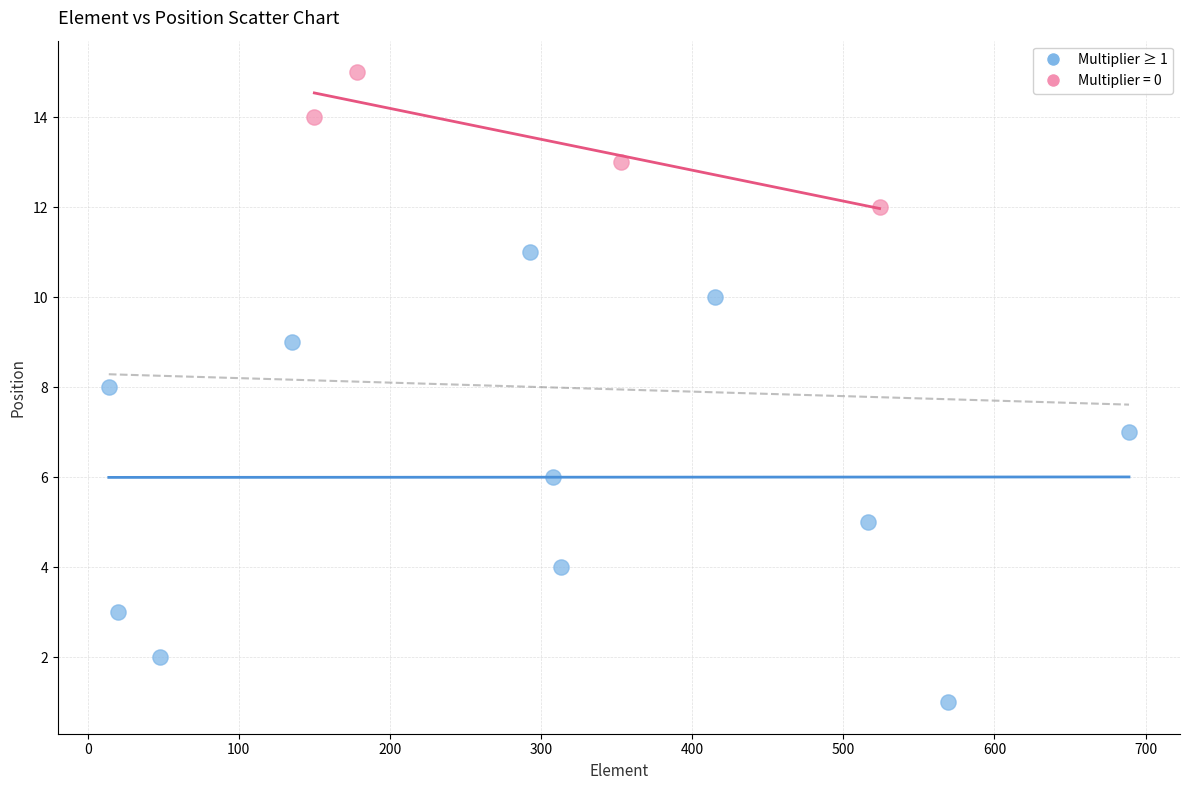

Which series reaches the minimum Y coordinate?

Multiplier ≥ 1